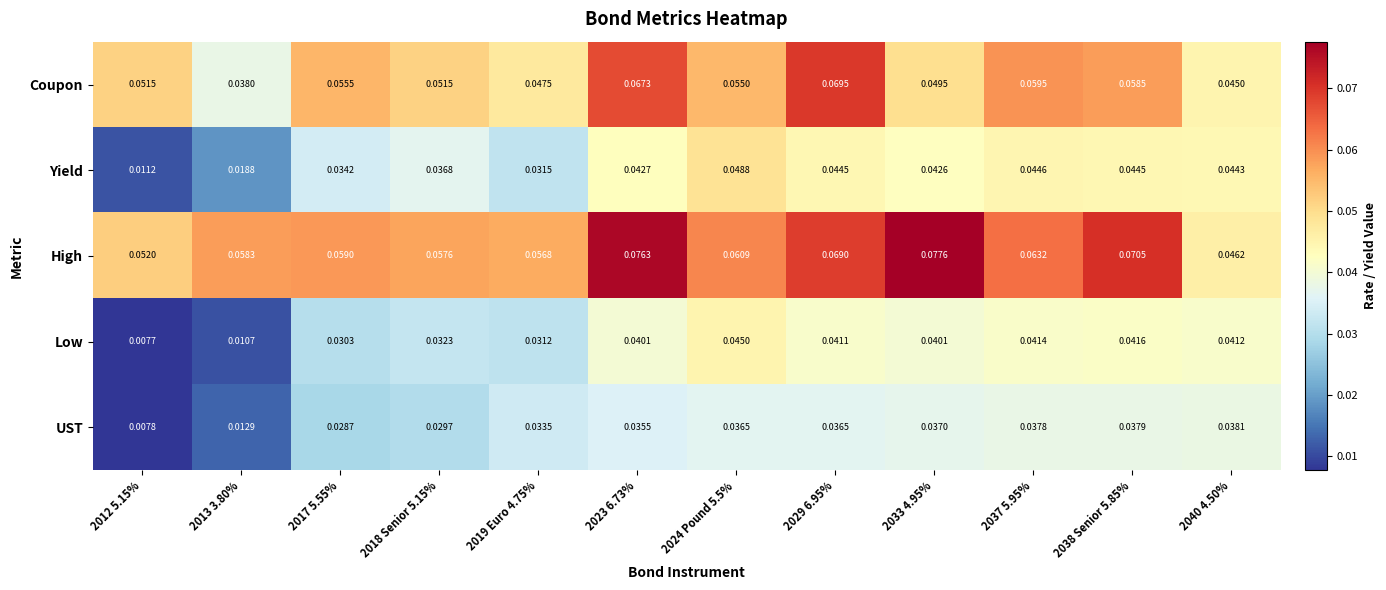

At 2038 Senior 5.85%, list the series in order from smallest to largest.

UST, Low, Yield, Coupon, High